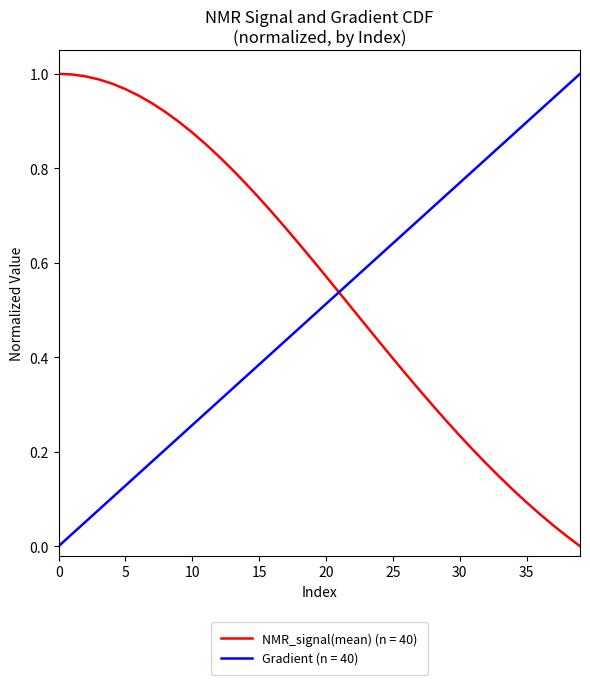

How many lines are shown in the chart?

2